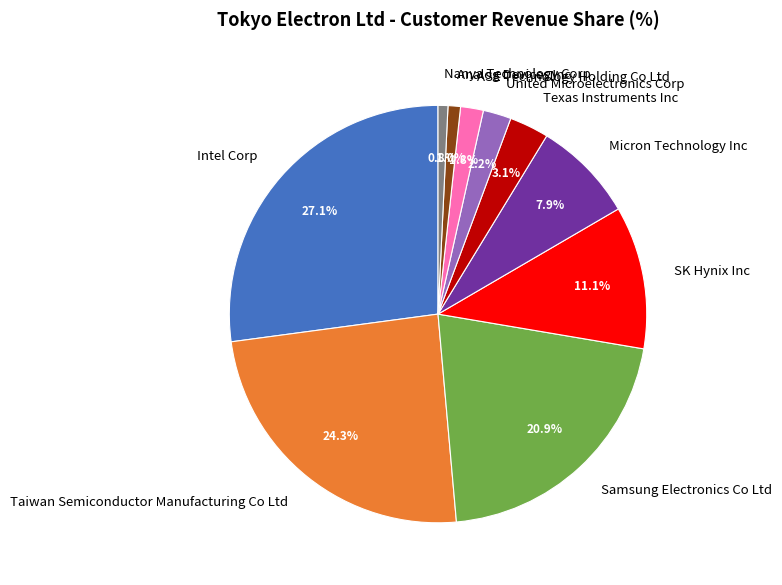

What is the largest slice in the pie chart?

Intel Corp